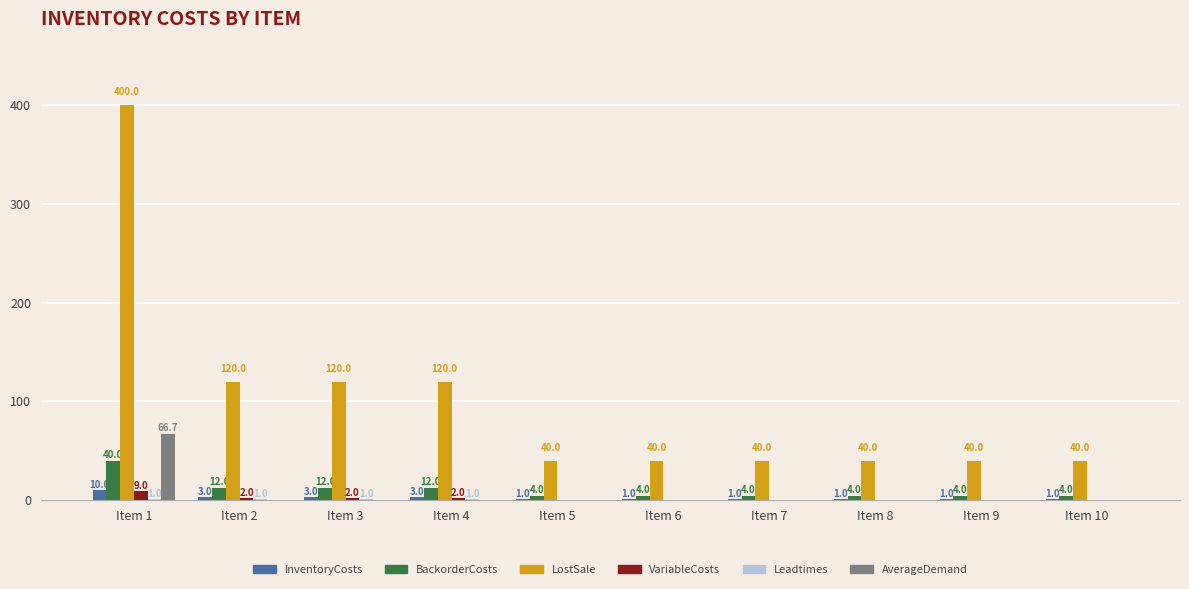

At which label does BackorderCosts reach its peak?

Item 1